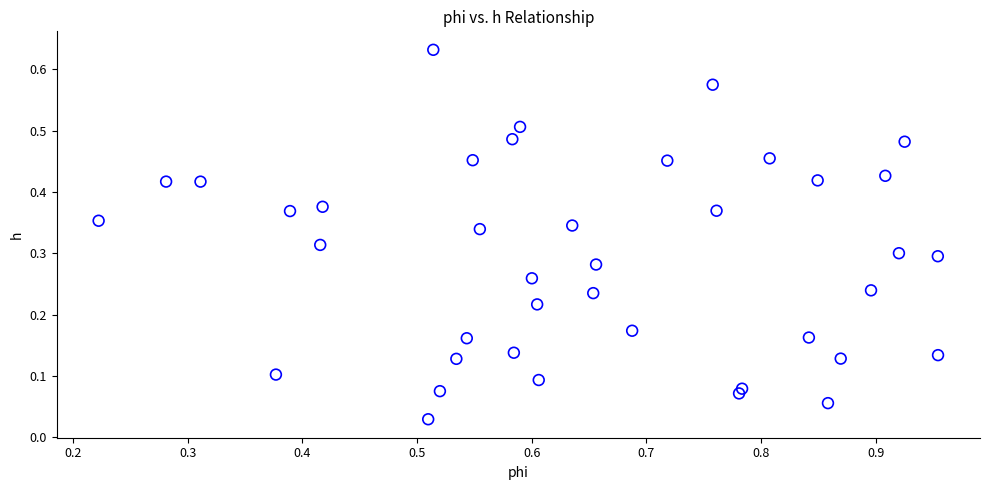

What is the range of X values (max minus min)?

0.7